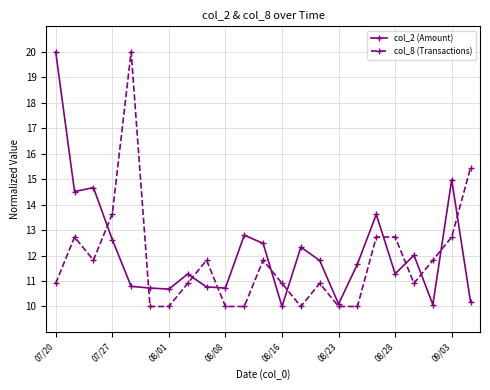

What is the sum of all col_2 (Amount) values?

280.1